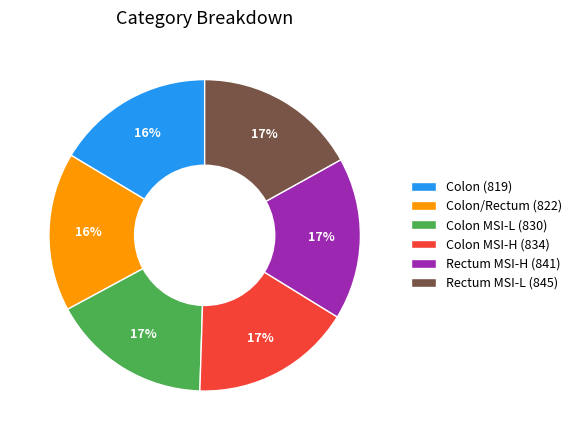

Combined, do Colon MSI-H (834) and Colon/Rectum (822) account for over 50%?

No